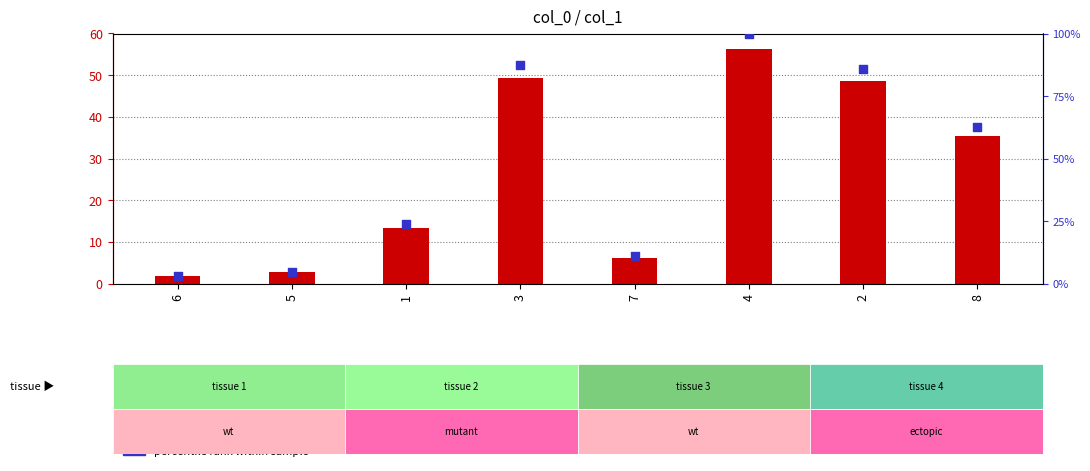

Which series has the widest spread of Y values?

percentile rank